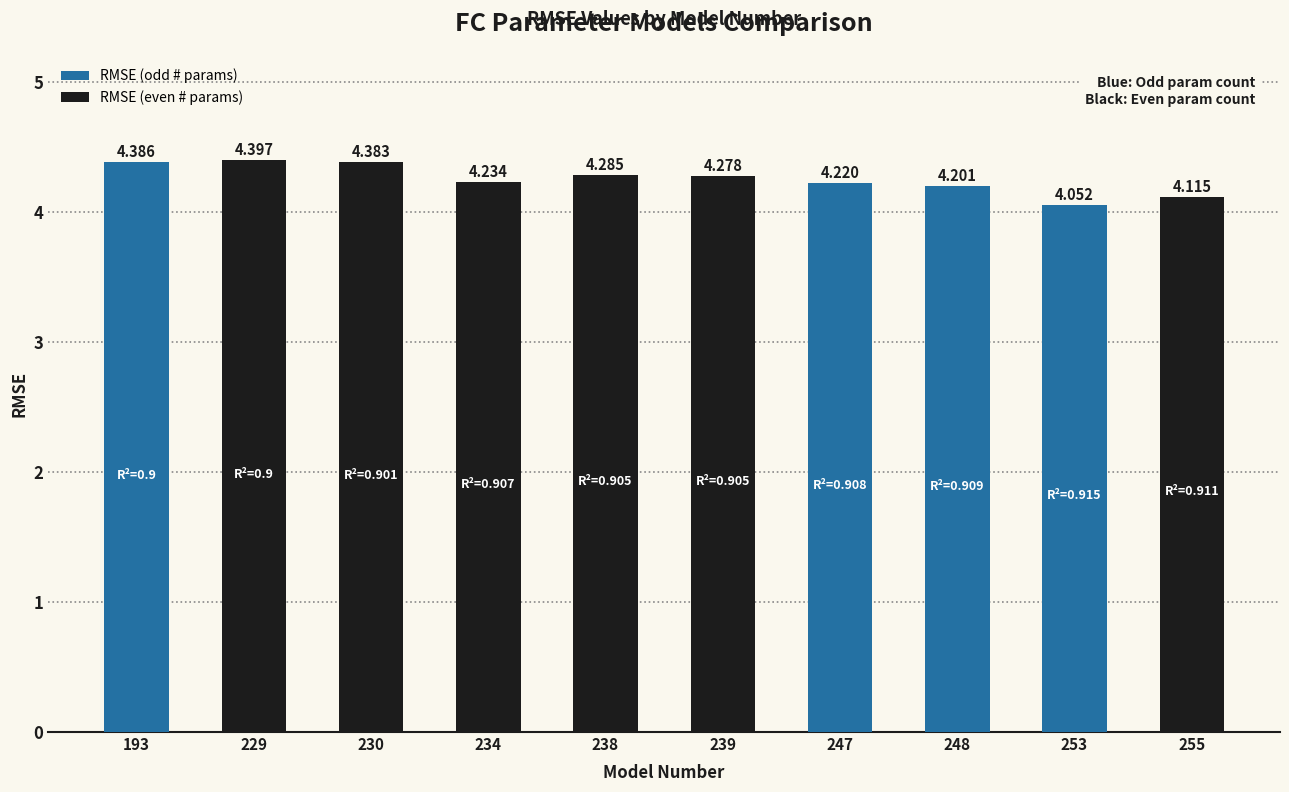

At which category does the chart reach its minimum across all series?

253